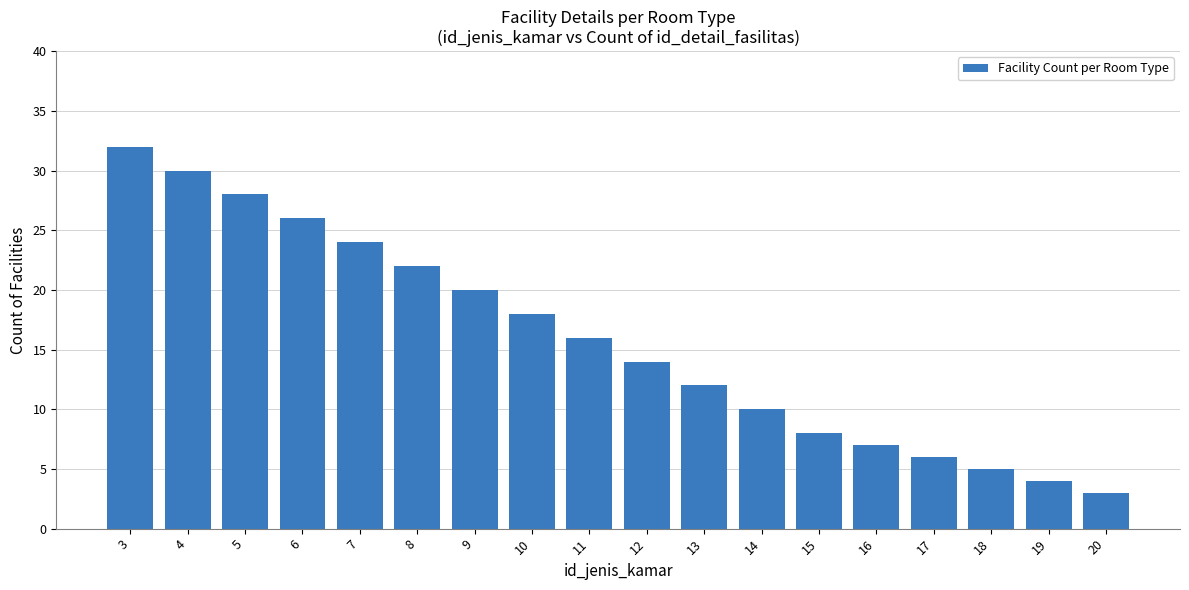

What is the difference between the maximum and minimum values?

29